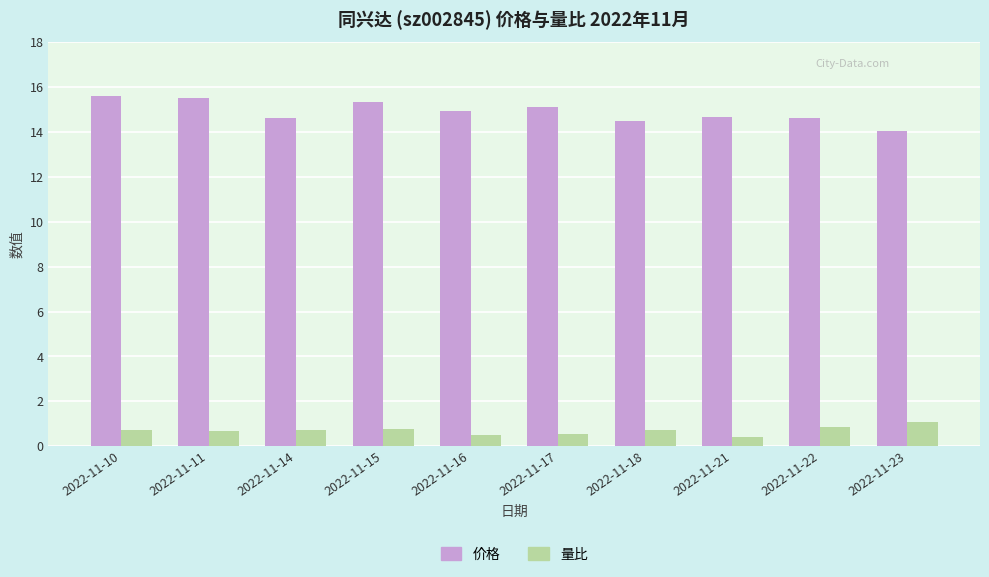

Which series has the widest spread of values?

价格